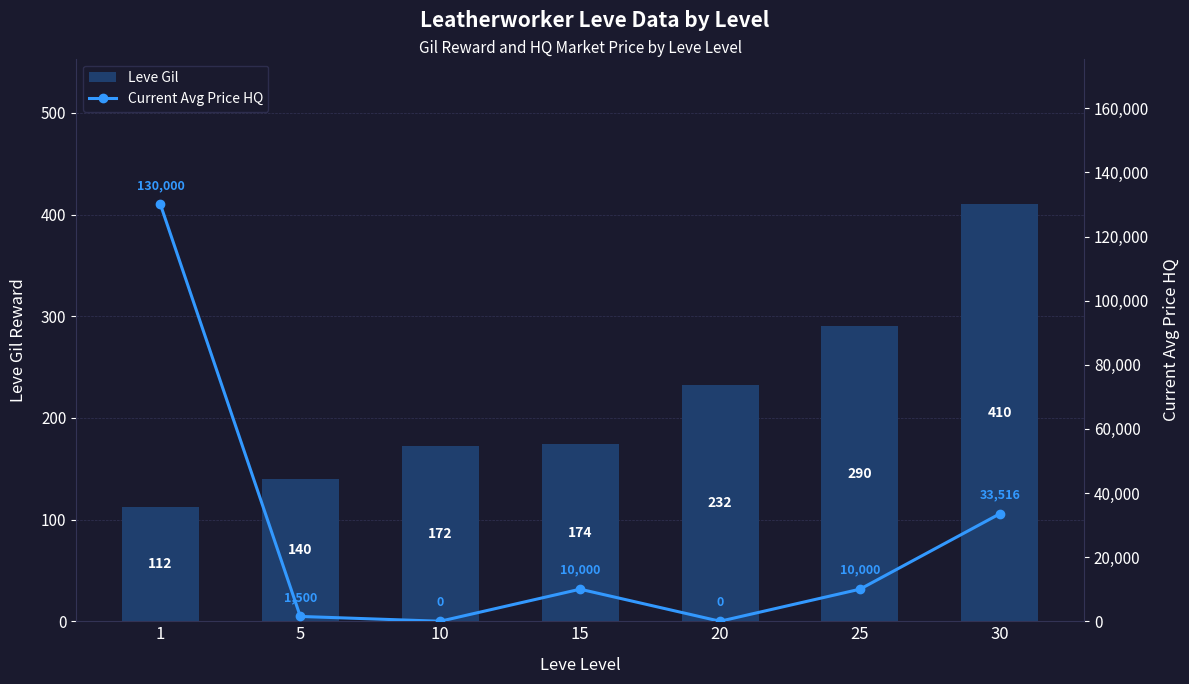

What is the value of the Current Avg Price HQ bar at the 4th from the left?

10000.0